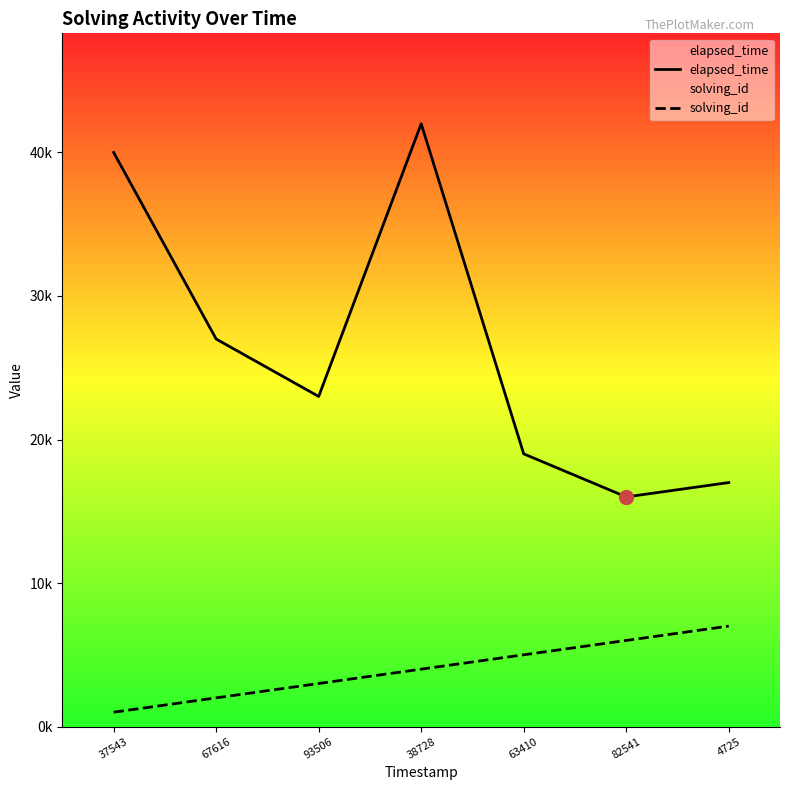

Between 82541 and 93506, which is larger?

93506